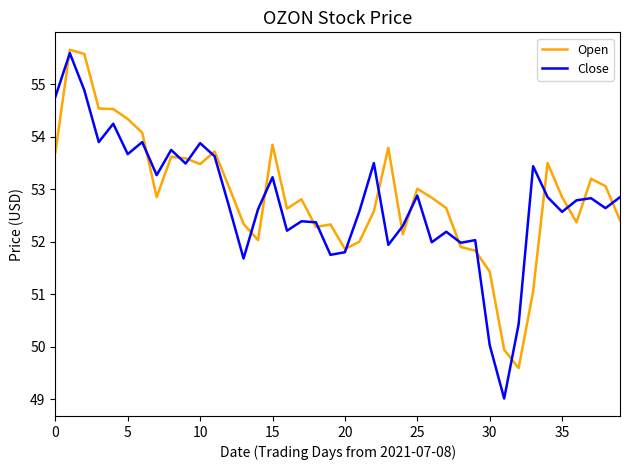

What is the minimum value for Close?

49.0